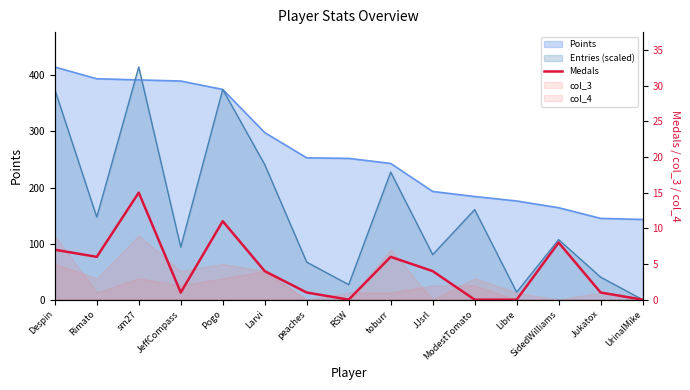

Where does the data first go above 4?

Despin